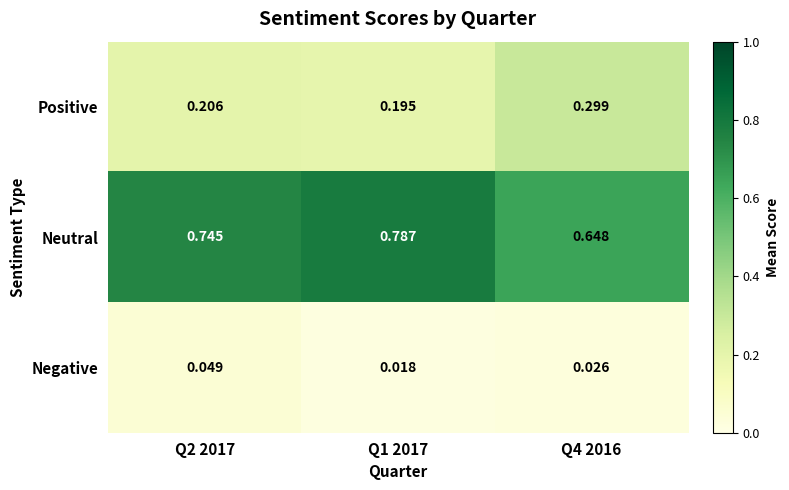

Which series changed the most between Q2 2017 and Q4 2016?

Neutral